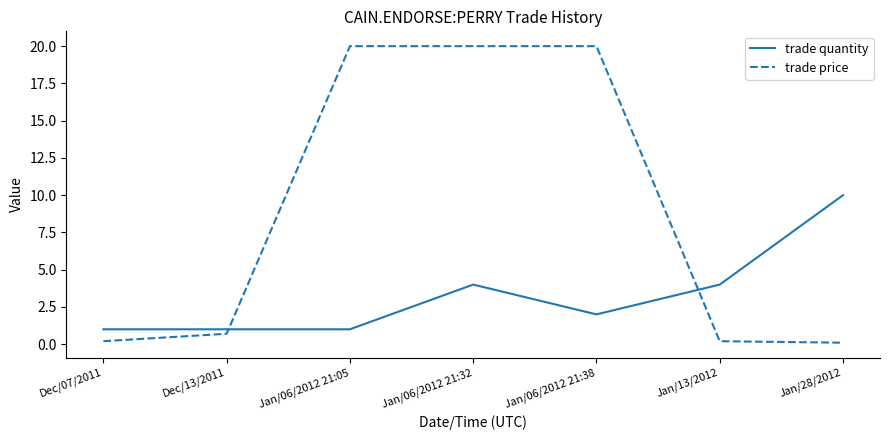

Between which two adjacent categories do trade quantity and trade price first intersect?

Dec/13/2011 and Jan/06/2012 21:05